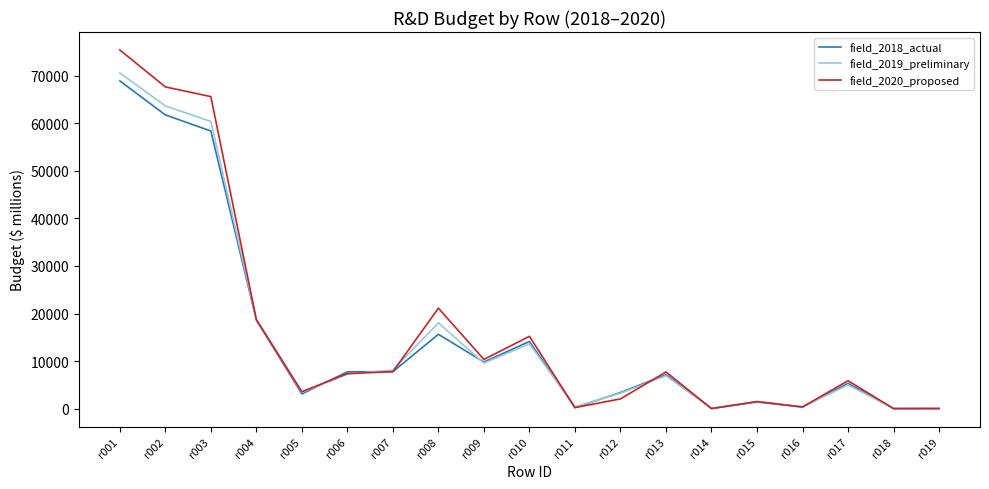

The value of field_2019_preliminary at r001 is 70587. True or false?

True